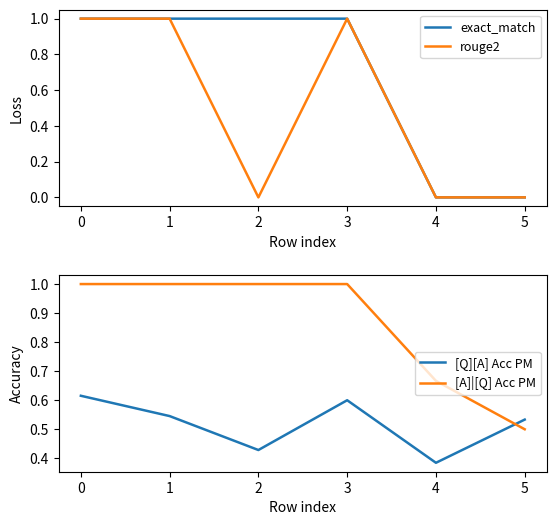

Which category has the lowest value across all series?

4